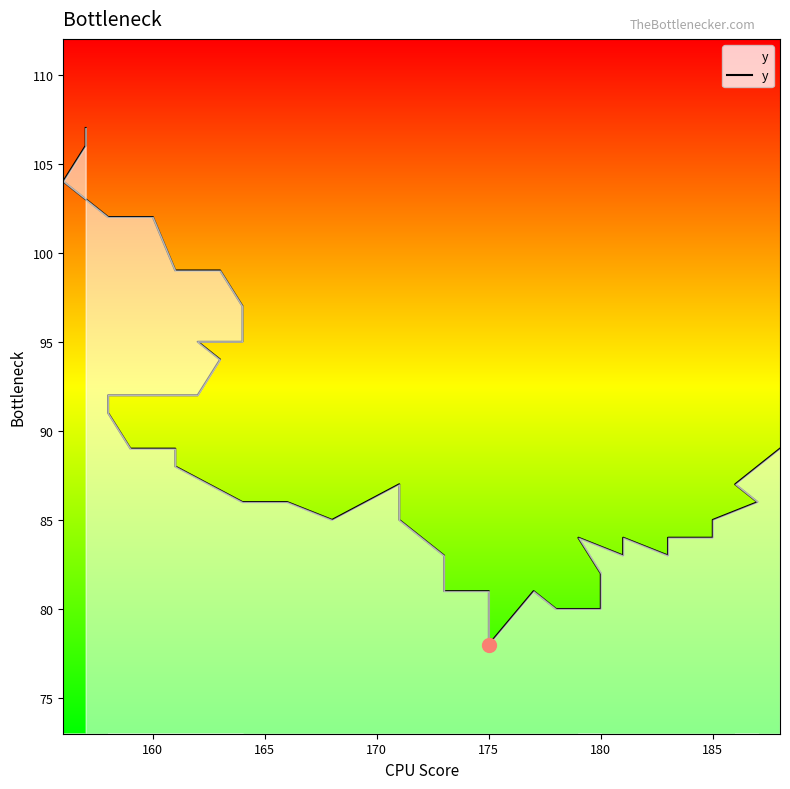

What is the value of the 20th point from the left?

85